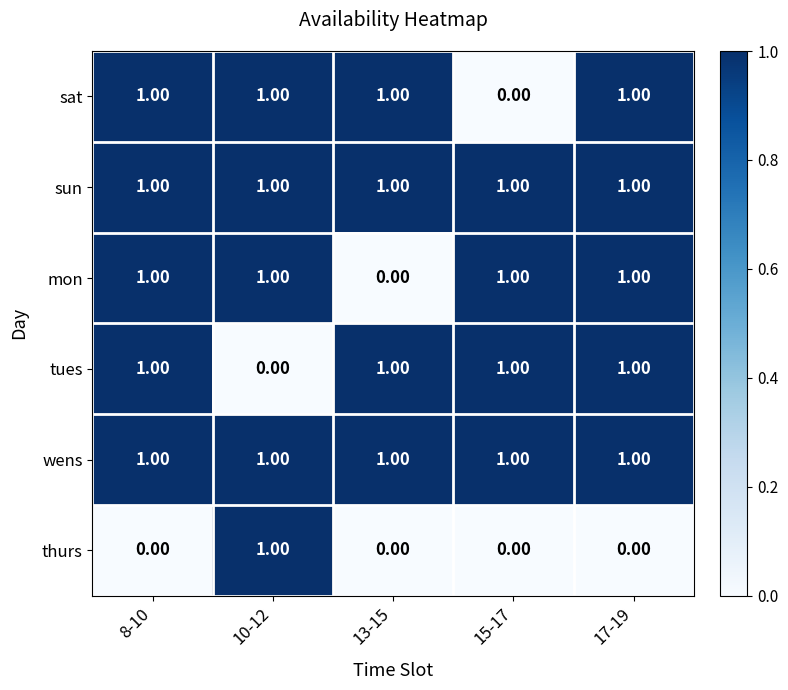

At how many categories does at least one series exceed 0?

5